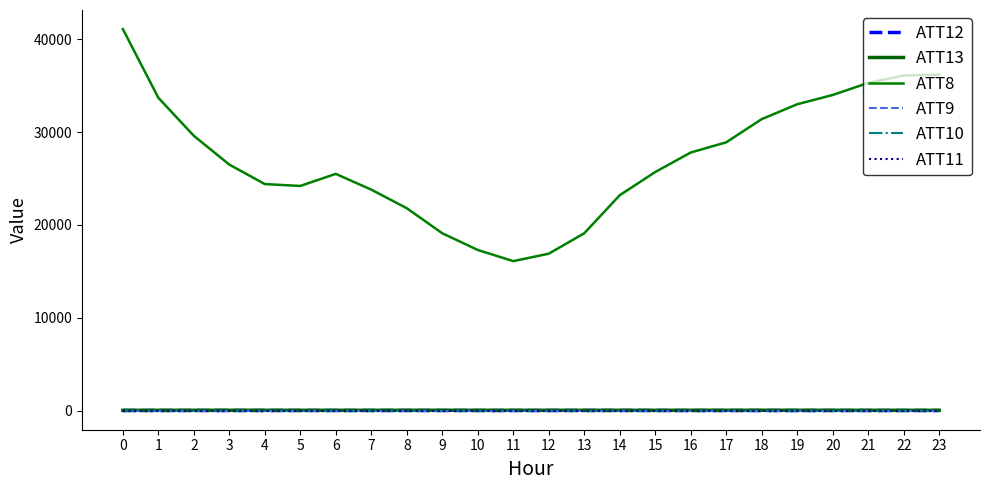

Is the value of ATT11 at 15 greater than the value of ATT9 at 16?

No